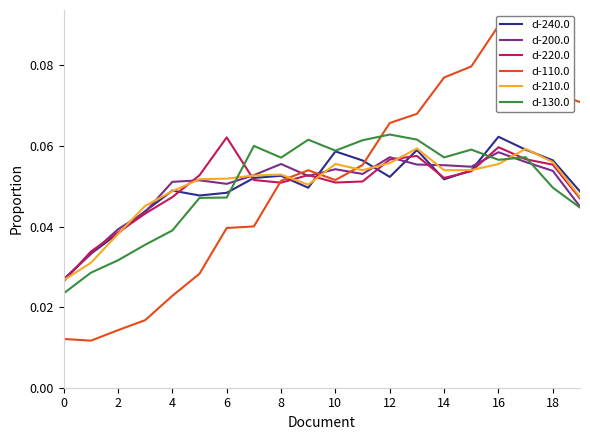

How many lines are shown in the chart?

6